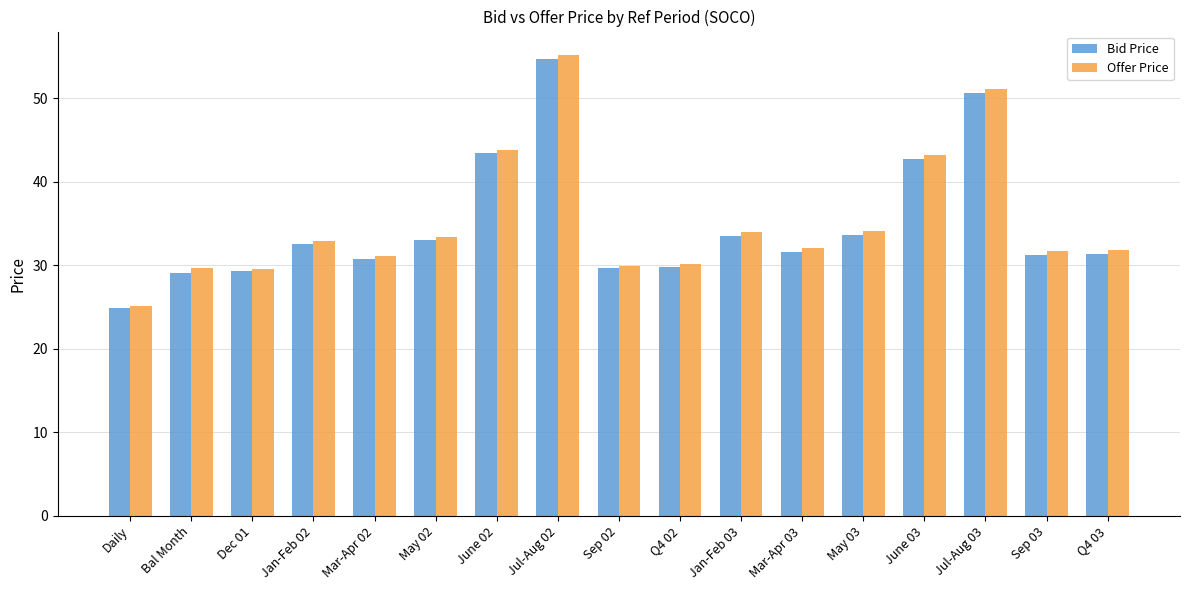

Which category has the lowest value in the Bid Price series?

Daily